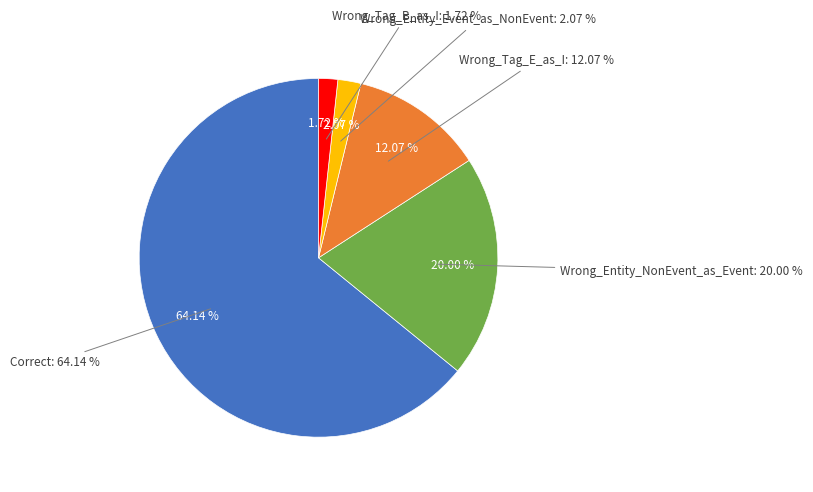

To the nearest percent, what percentage of the pie is Wrong_Entity_Event_as_NonEvent?

2%